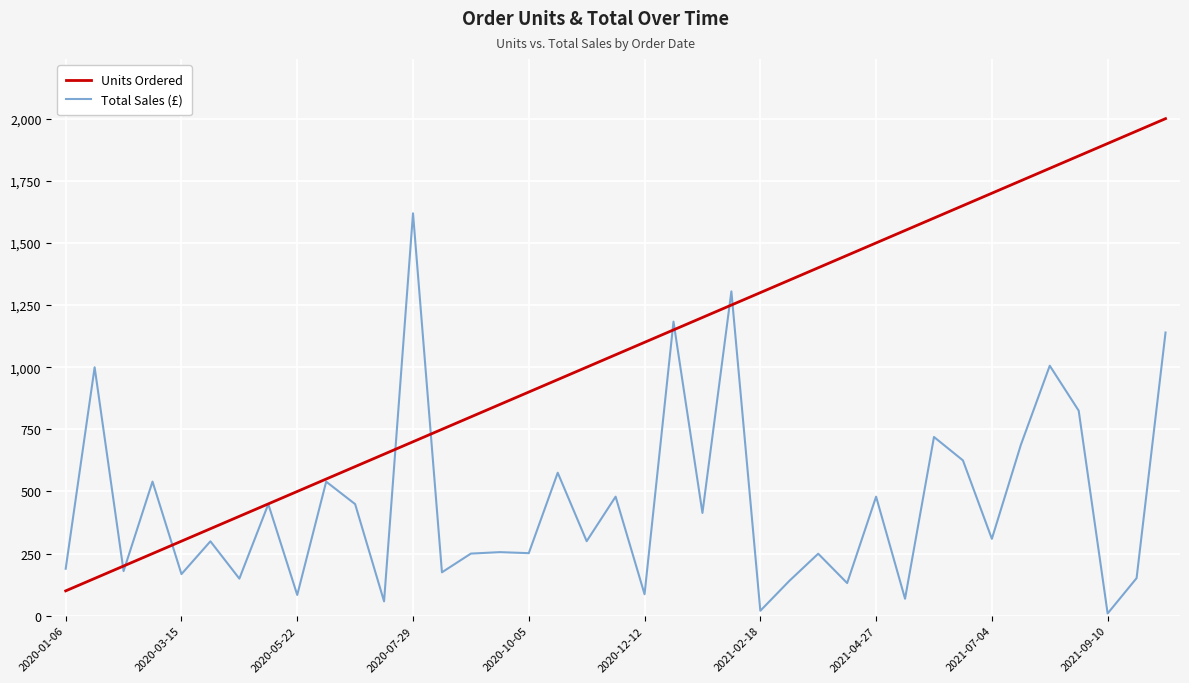

Which series has the widest spread of values?

Units Ordered